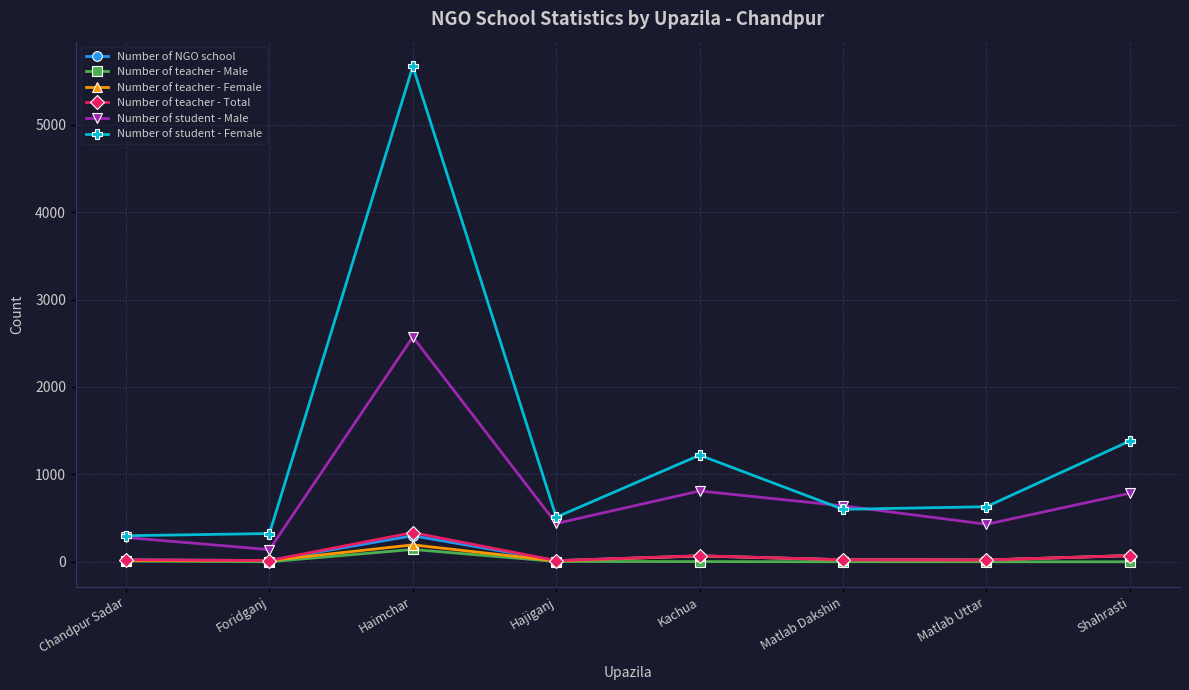

At which label does Number of student - Male reach its peak?

Haimchar